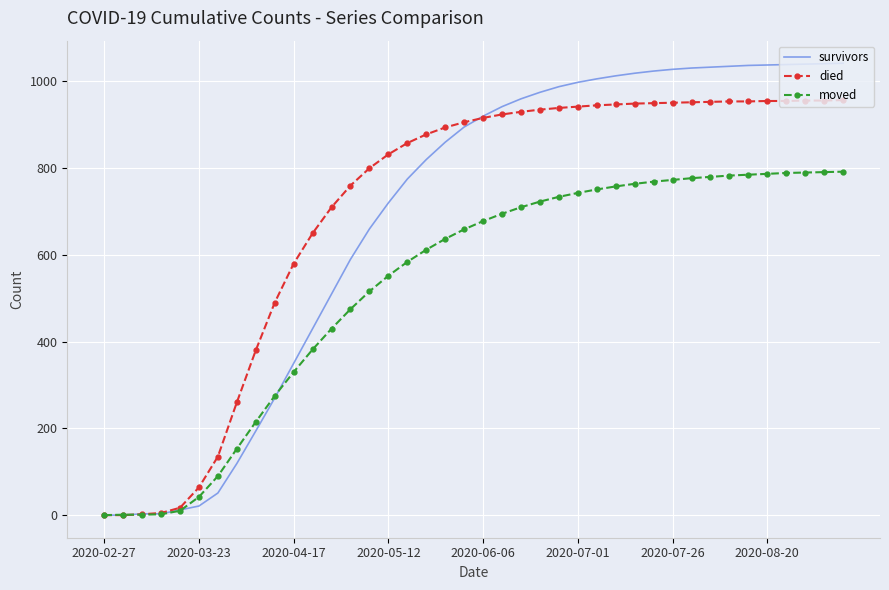

True or false: survivors and died intersect in this chart.

True